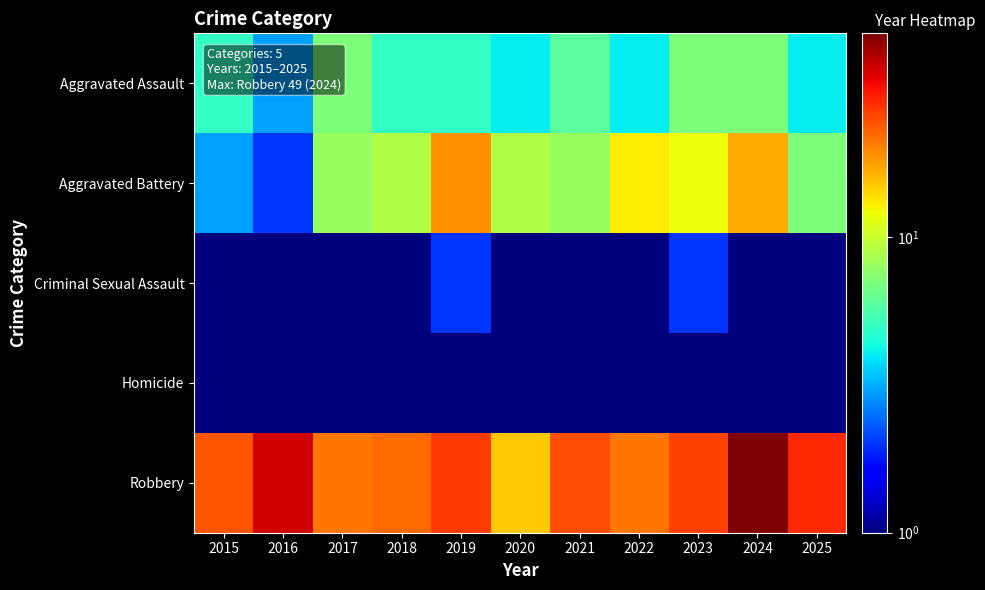

Reading right to left, transcribe all the data shown in this chart.

Aggravated Assault: 2025=4.0	2024=7.0	2023=7.0	2022=4.0	2021=6.0	2020=4.0	2019=5.0	2018=5.0	2017=7.0	2016=3.0	2015=5.0
Aggravated Battery: 2025=7.0	2024=17.0	2023=12.0	2022=13.0	2021=8.0	2020=9.0	2019=19.0	2018=9.0	2017=8.0	2016=2.0	2015=3.0
Criminal Sexual Assault: 2025=0.5	2024=0.5	2023=2.0	2022=0.5	2021=0.5	2020=0.5	2019=2.0	2018=1.0	2017=0.5	2016=0.5	2015=0.5
Homicide: 2025=1.0	2024=0.5	2023=0.5	2022=1.0	2021=0.5	2020=0.5	2019=0.5	2018=1.0	2017=0.5	2016=0.5	2015=0.5
Robbery: 2025=29.0	2024=49.0	2023=26.0	2022=21.0	2021=25.0	2020=15.0	2019=27.0	2018=22.0	2017=21.0	2016=37.0	2015=24.0